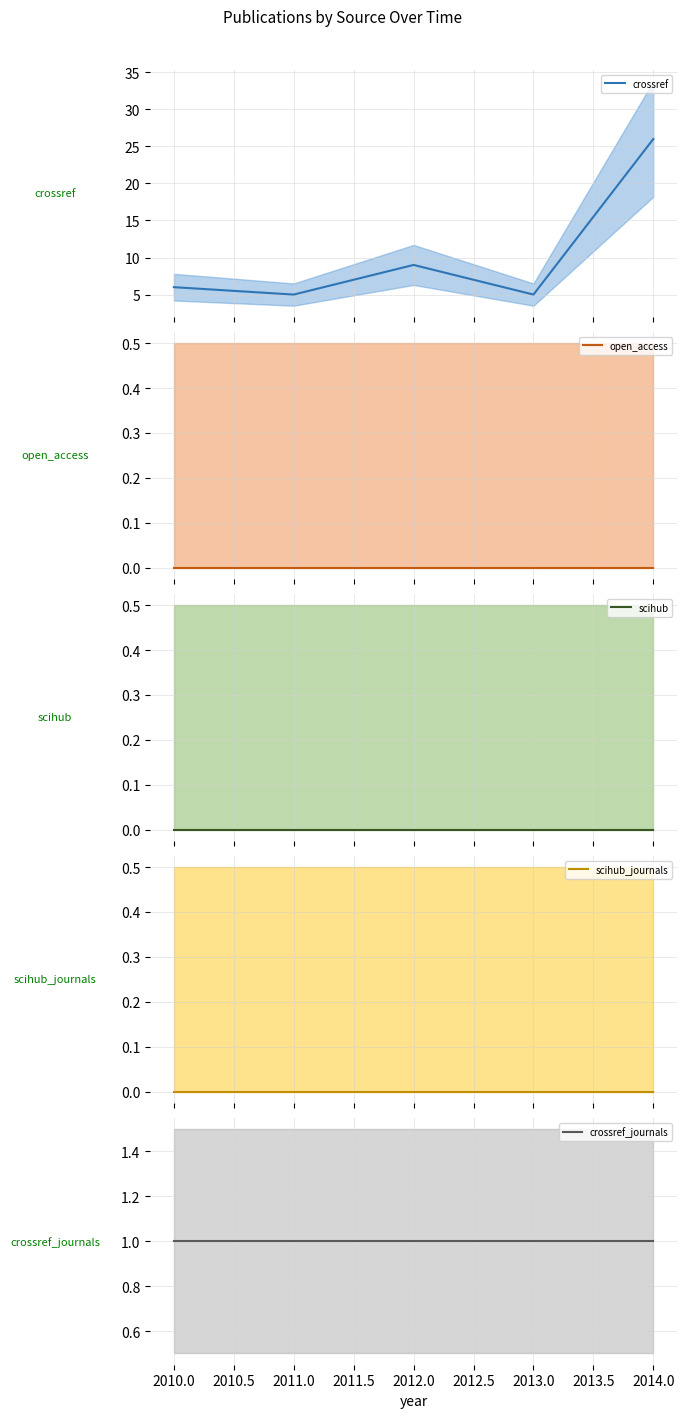

What is the total value across all series at 2013.0?

6